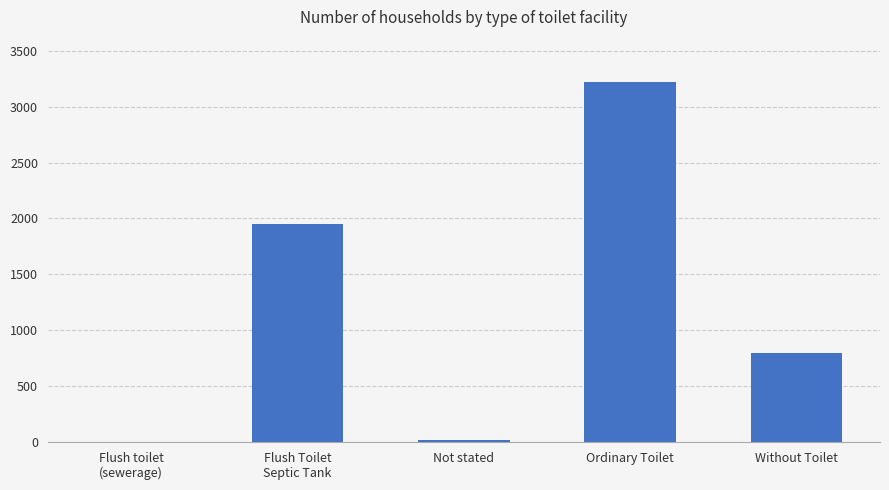

What is the change in value from Not stated to Ordinary Toilet?

+3197